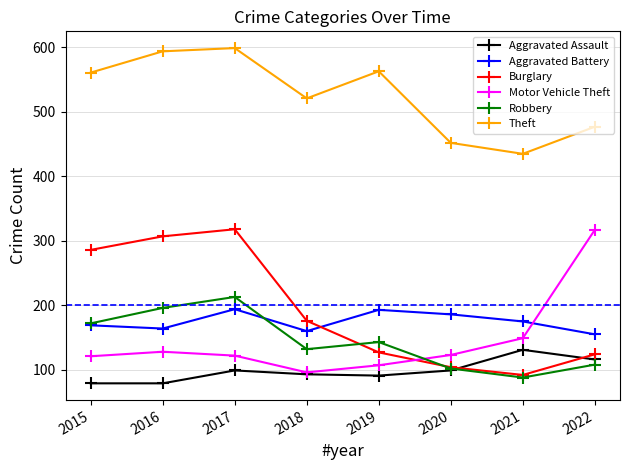

What is the value of the Aggravated Assault point at the 7th from the left?

131